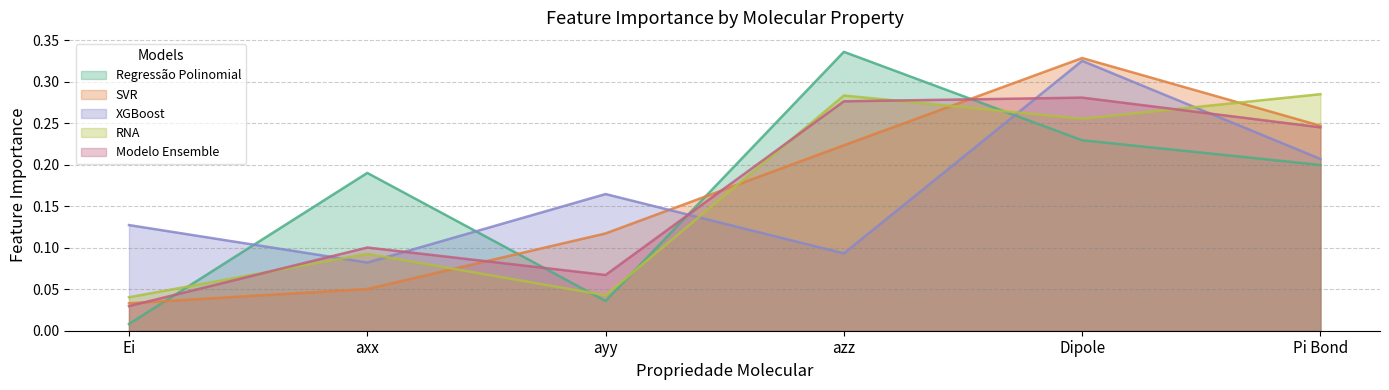

How many lines are shown in the chart?

5